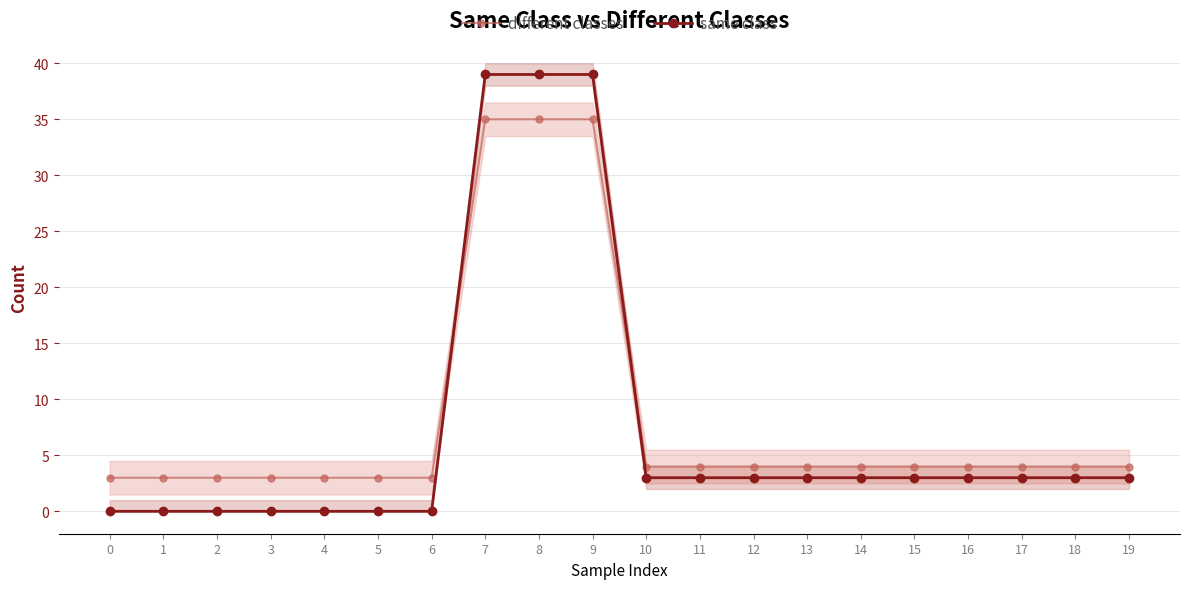

Is the value of same class at 12 greater than the value of different classes at 7?

No